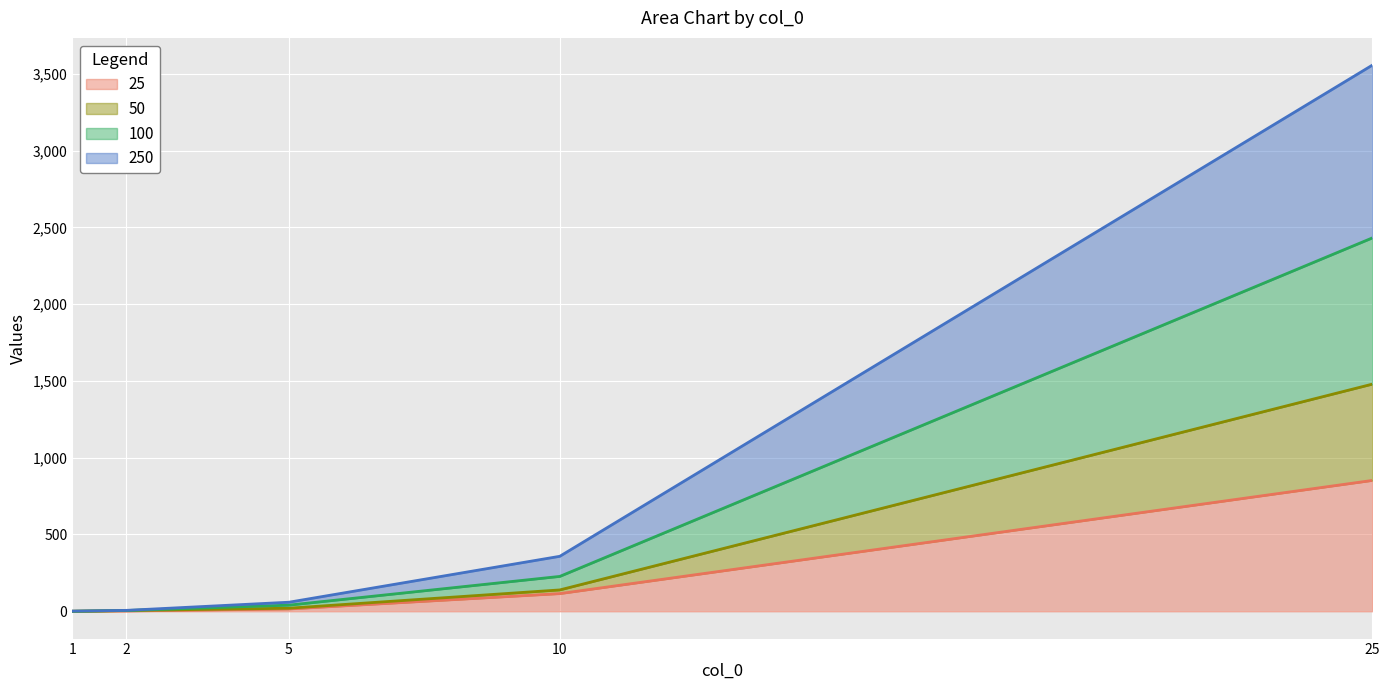

What is the sum of the 250 values at 1 and 10?

359